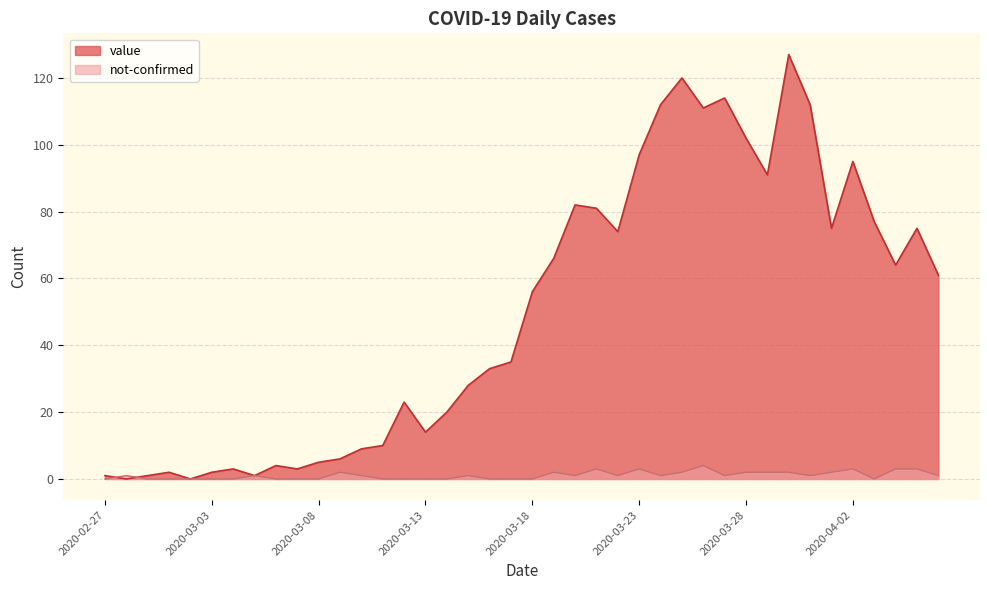

At which category does value reach its first local peak?

2020-03-01